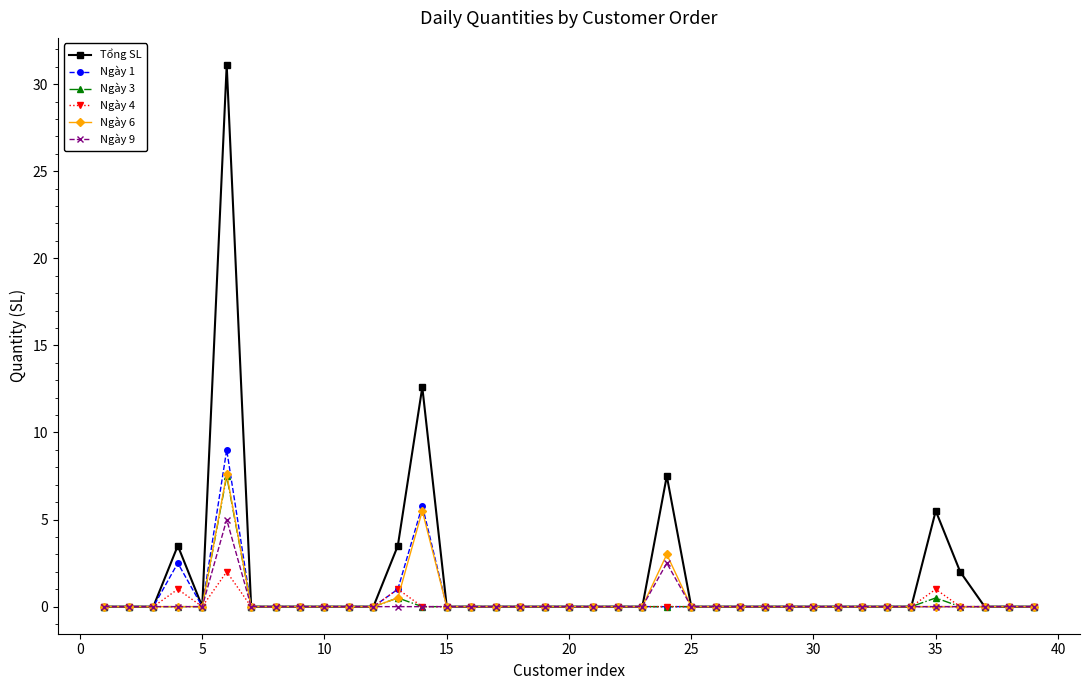

What is the maximum value for Ngày 9?

5.0